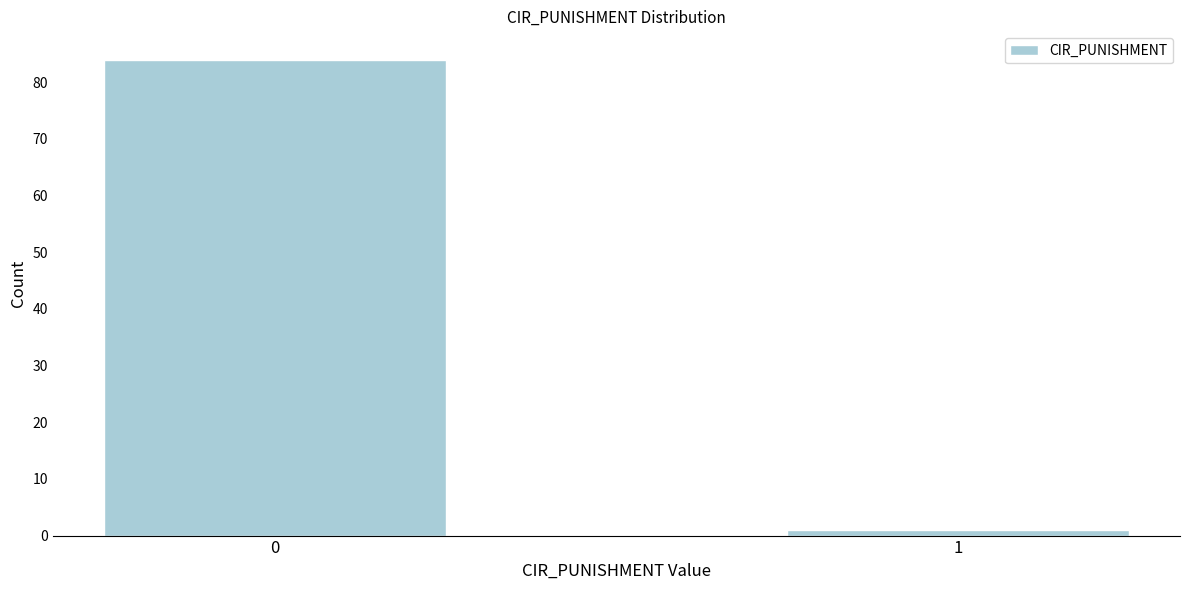

Reading right to left, transcribe all the data shown in this chart.

1=1	0=84